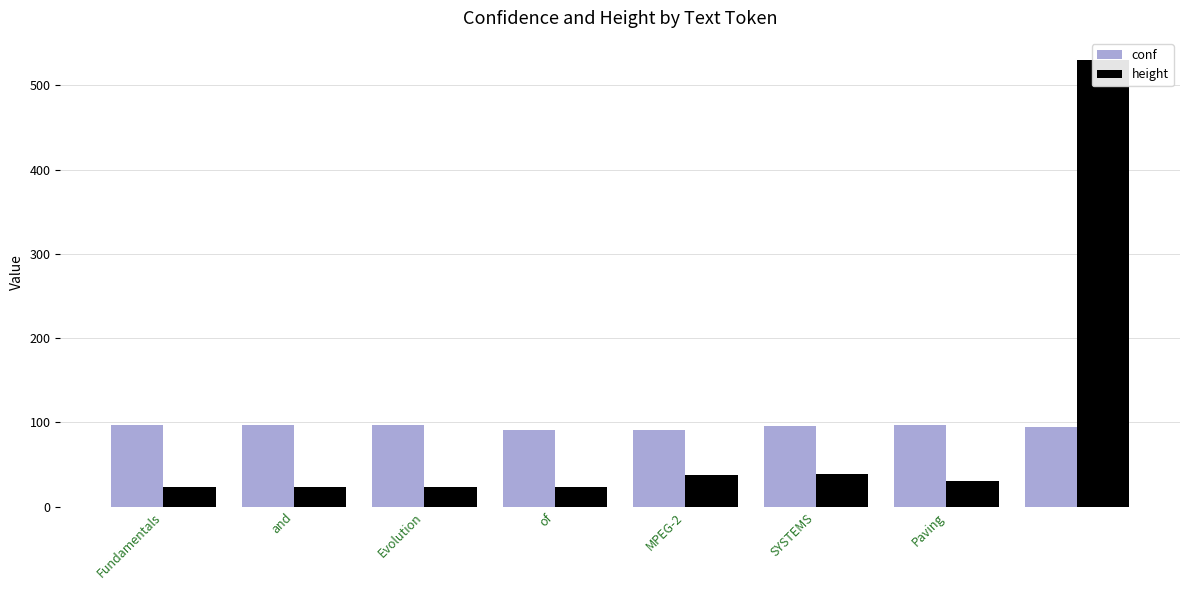

Between of and Evolution, which is larger?

Evolution